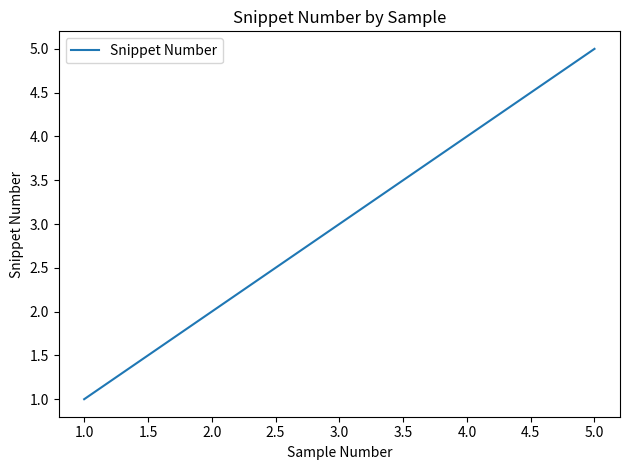

What is the difference between the values at 1.0 and 2.0?

1